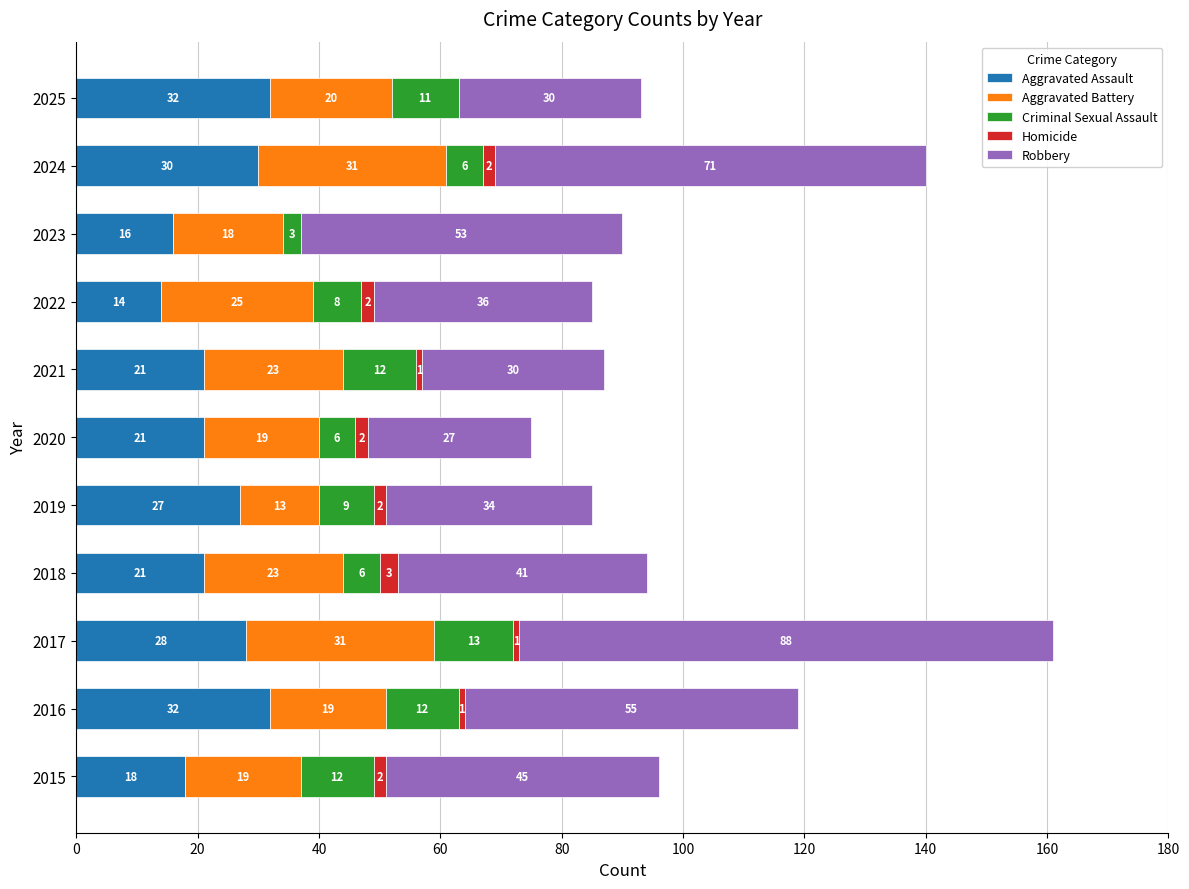

What is the total value across all series at 2024?

140